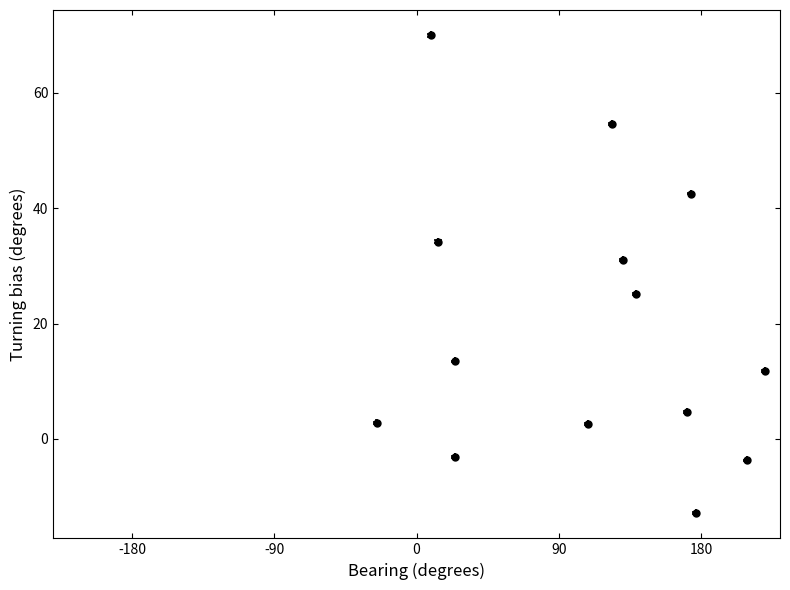

Is it true that the value at 5 is 11.4?

False